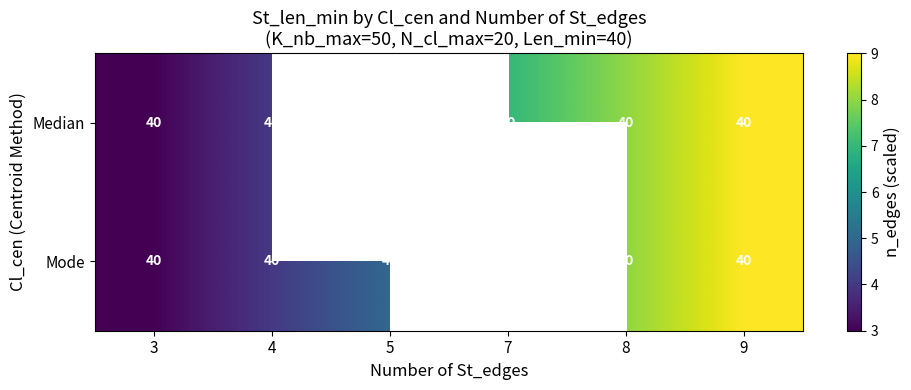

What is the maximum value shown in the chart?

9.0